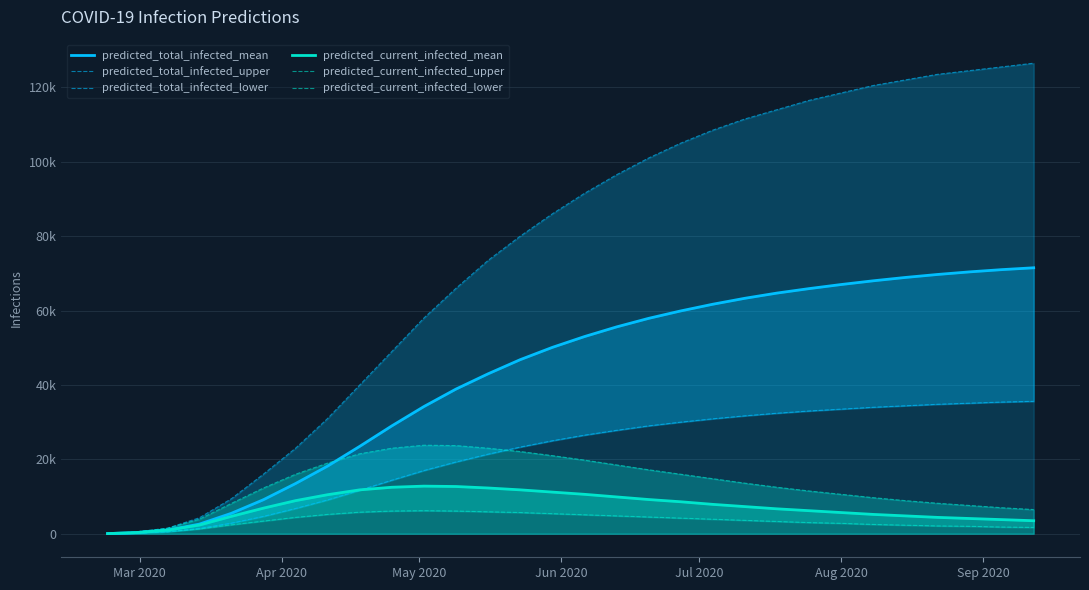

After their last crossing, which series has the higher values: predicted_current_infected_upper or predicted_total_infected_lower?

predicted_total_infected_lower